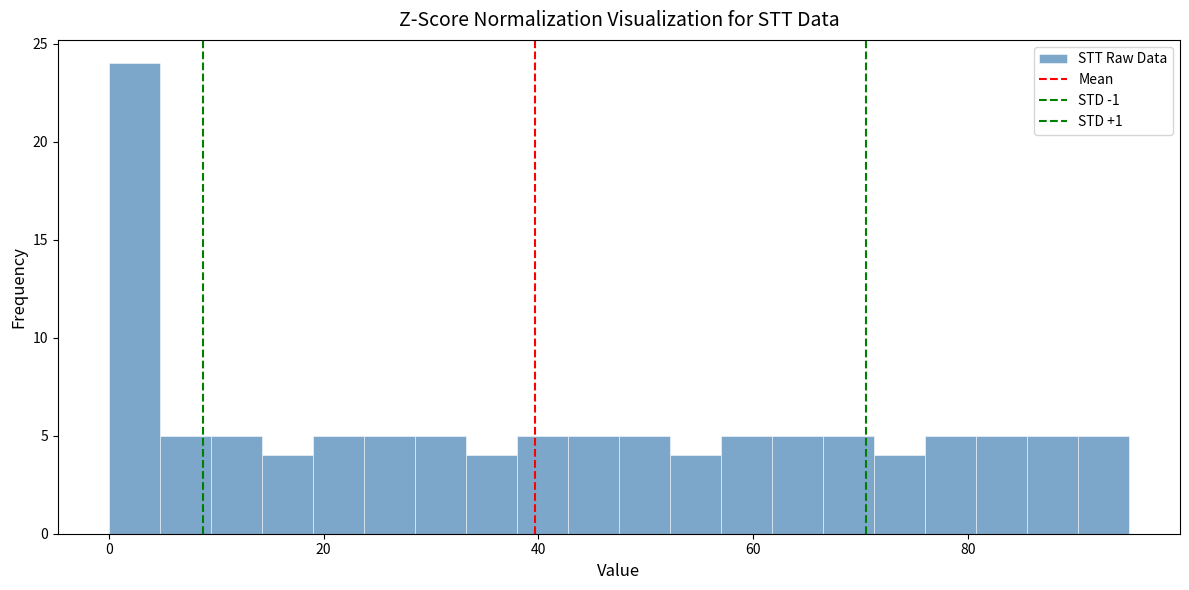

Read against the x-axis, roughly where is the centre of the tallest bar?

2